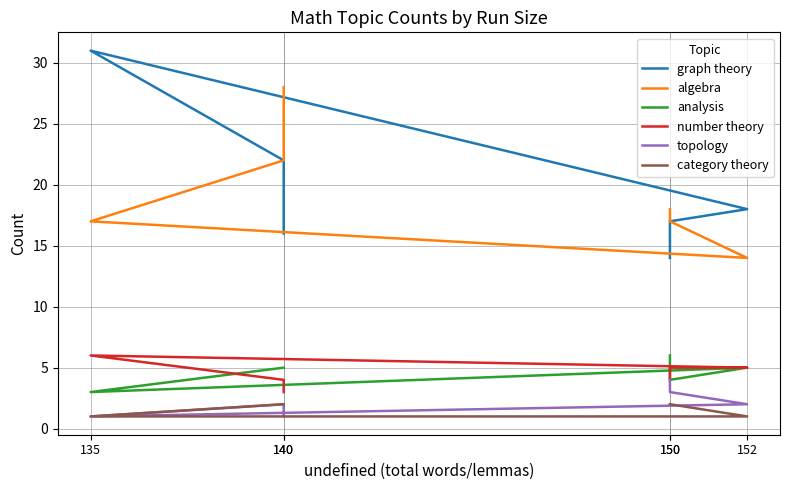

Where is graph theory nearest to the value 22?

140